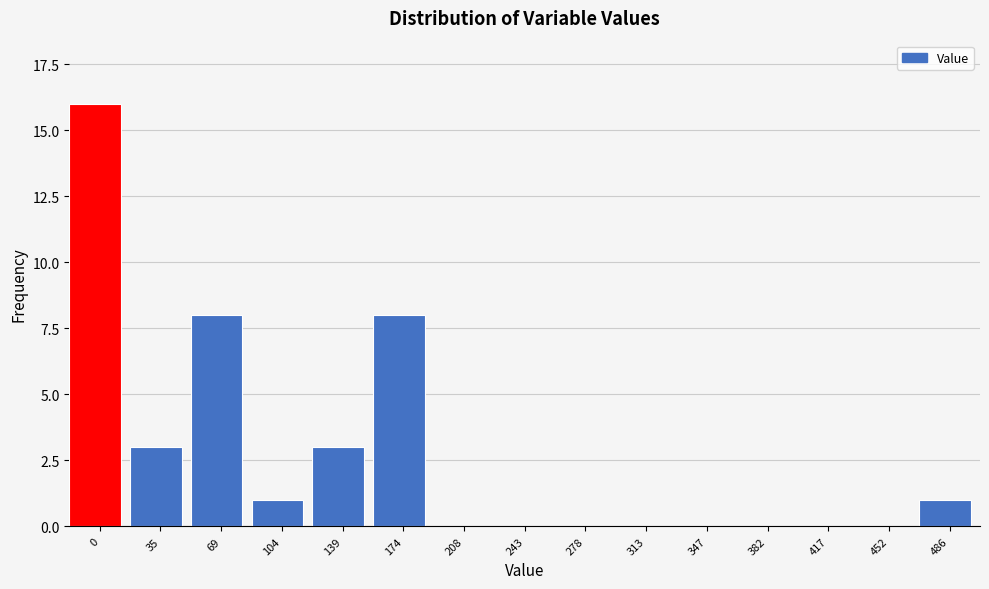

Reading left to right, extract all data points from this chart.

0=16	35=3	69=8	104=1	139=3	174=8	208=0	243=0	278=0	313=0	347=0	382=0	417=0	452=0	486=1